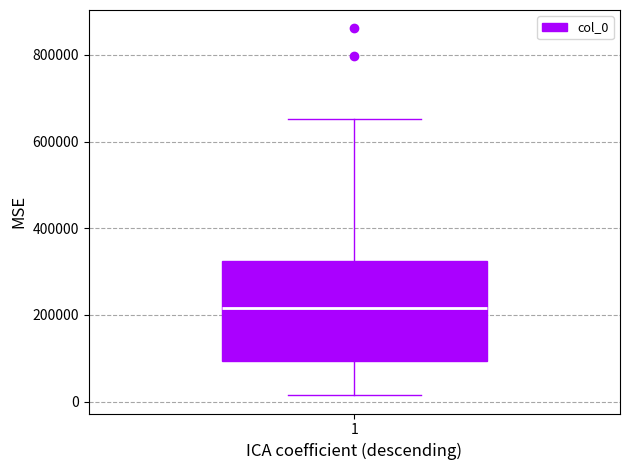

Transcribe this box plot: give where the median line is, the range the box spans, and where the two whiskers end, as read against the y-axis. The values are not printed on the chart, so give them approximately, as read against the axis.

median 220000, box 100000 to 320000, whiskers 20000 to 660000